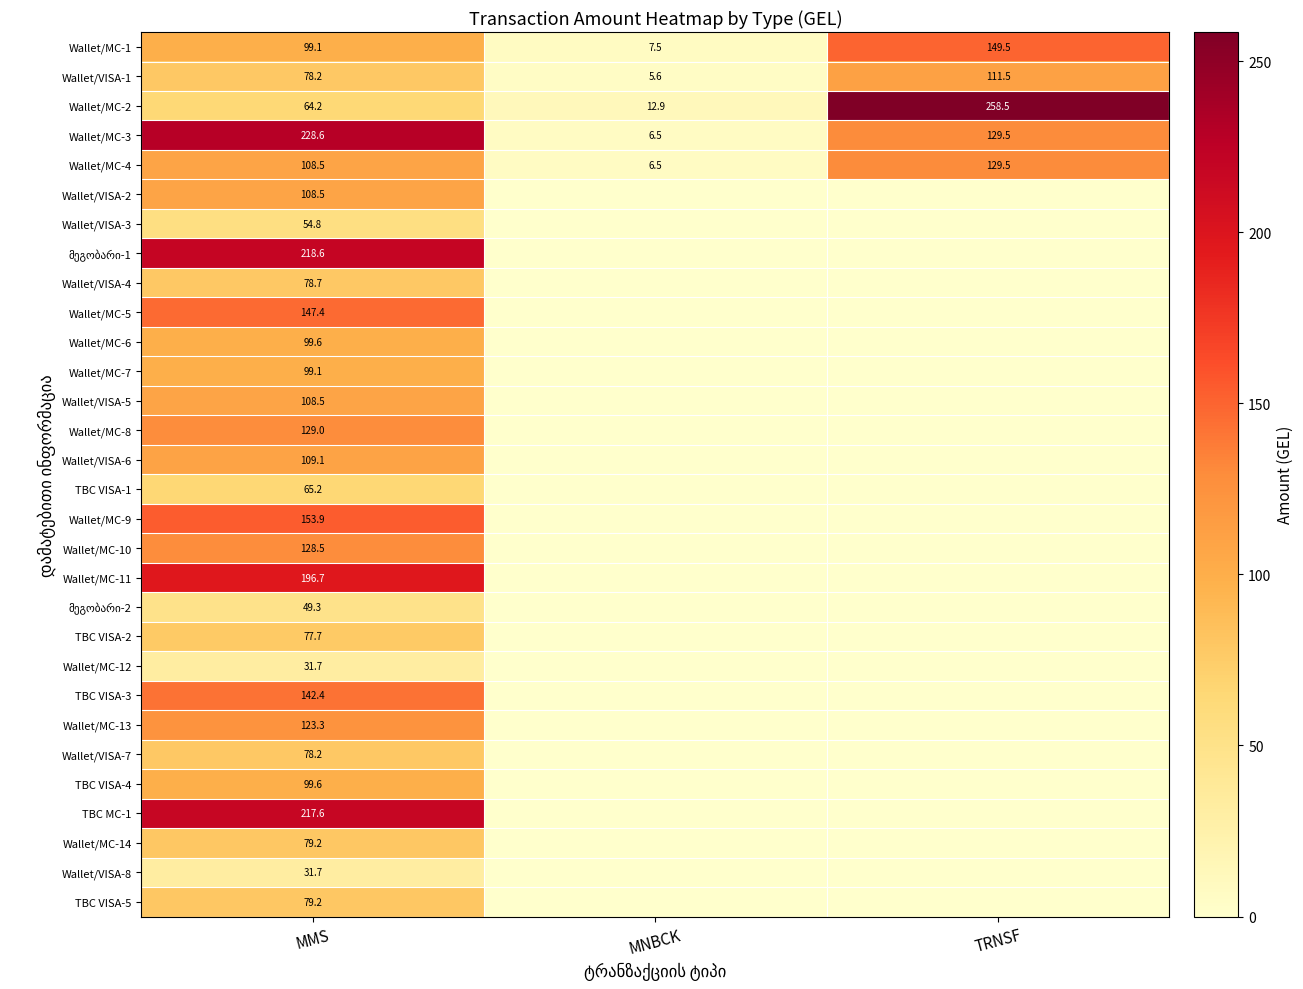

Where does the Wallet/MC-1 series first go above 99?

MMS